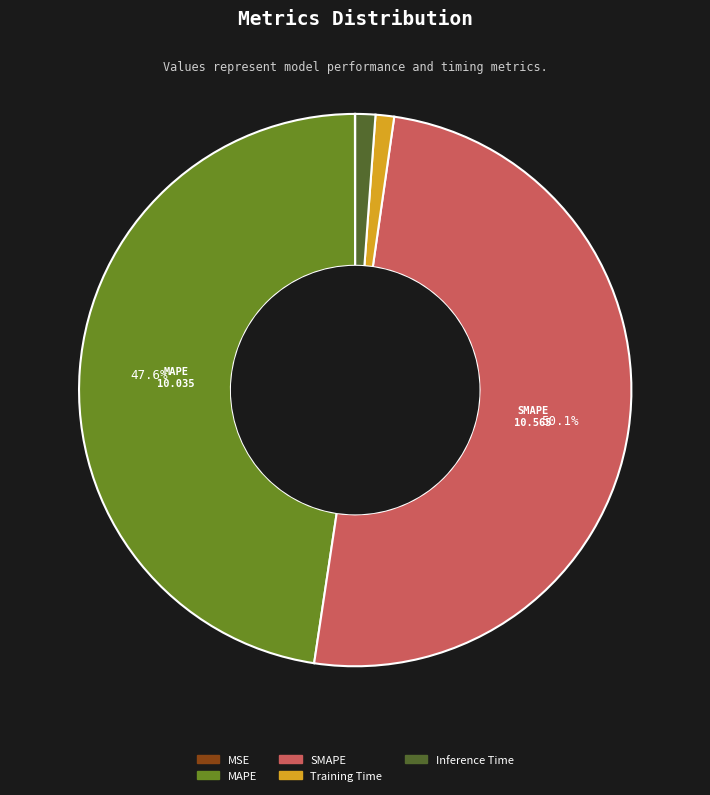

What percentage is the SMAPE slice, to the nearest percent?

50%